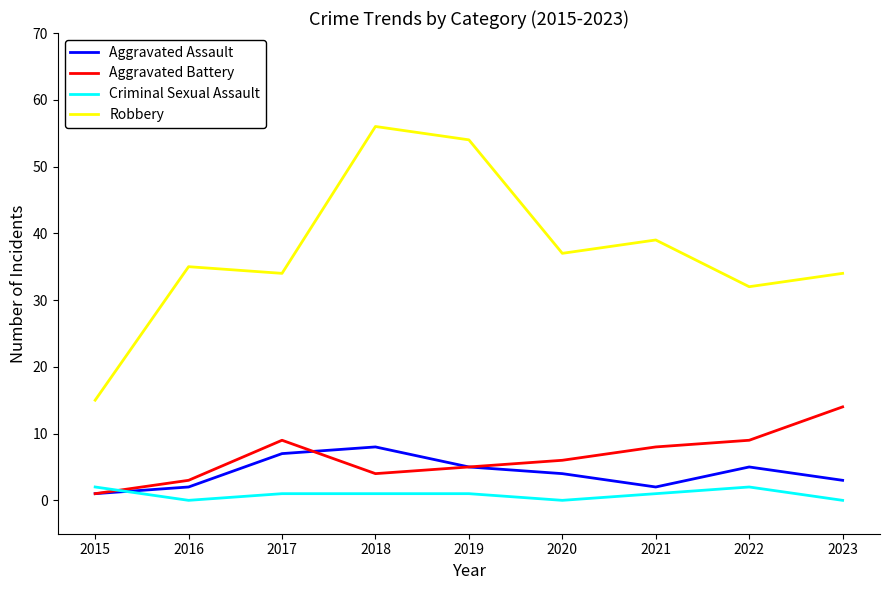

Which series has the widest spread of values?

Robbery